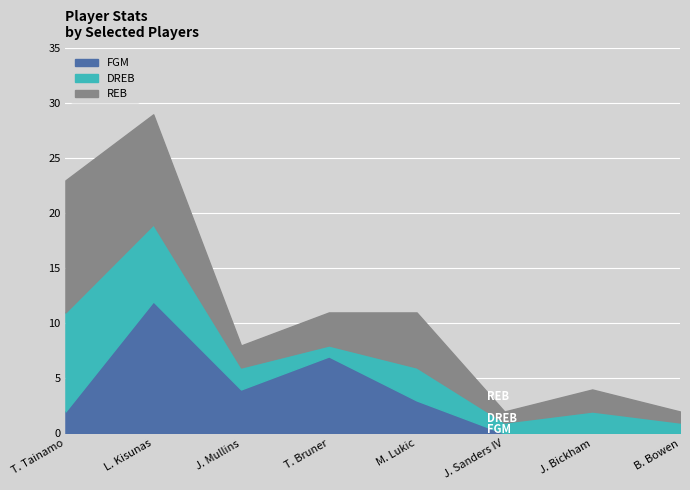

What is the maximum value shown in the chart?

12